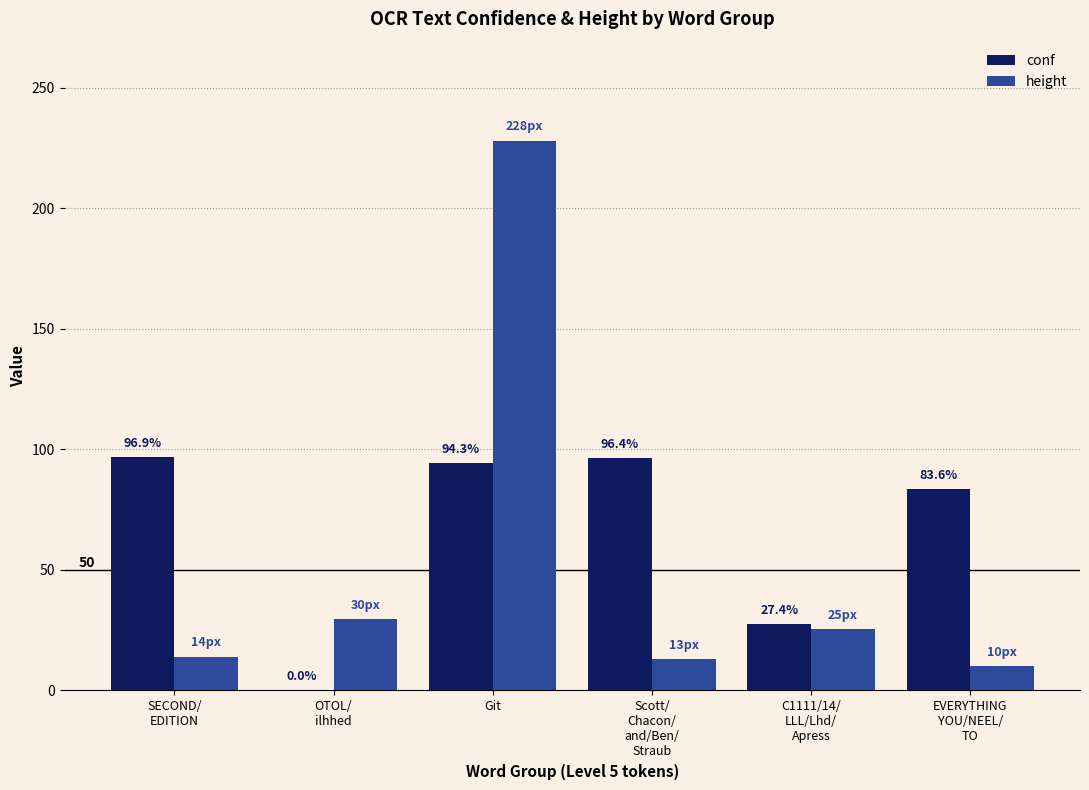

At which label is height closest to 119?

OTOL/
ilhhed